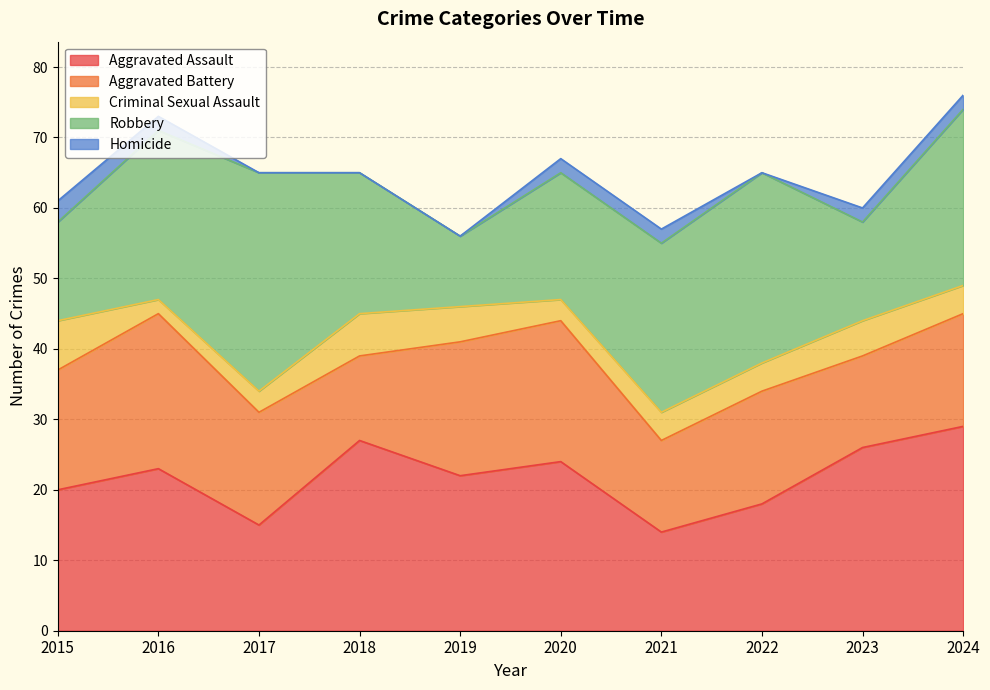

Which series has the largest range (max minus min)?

Robbery